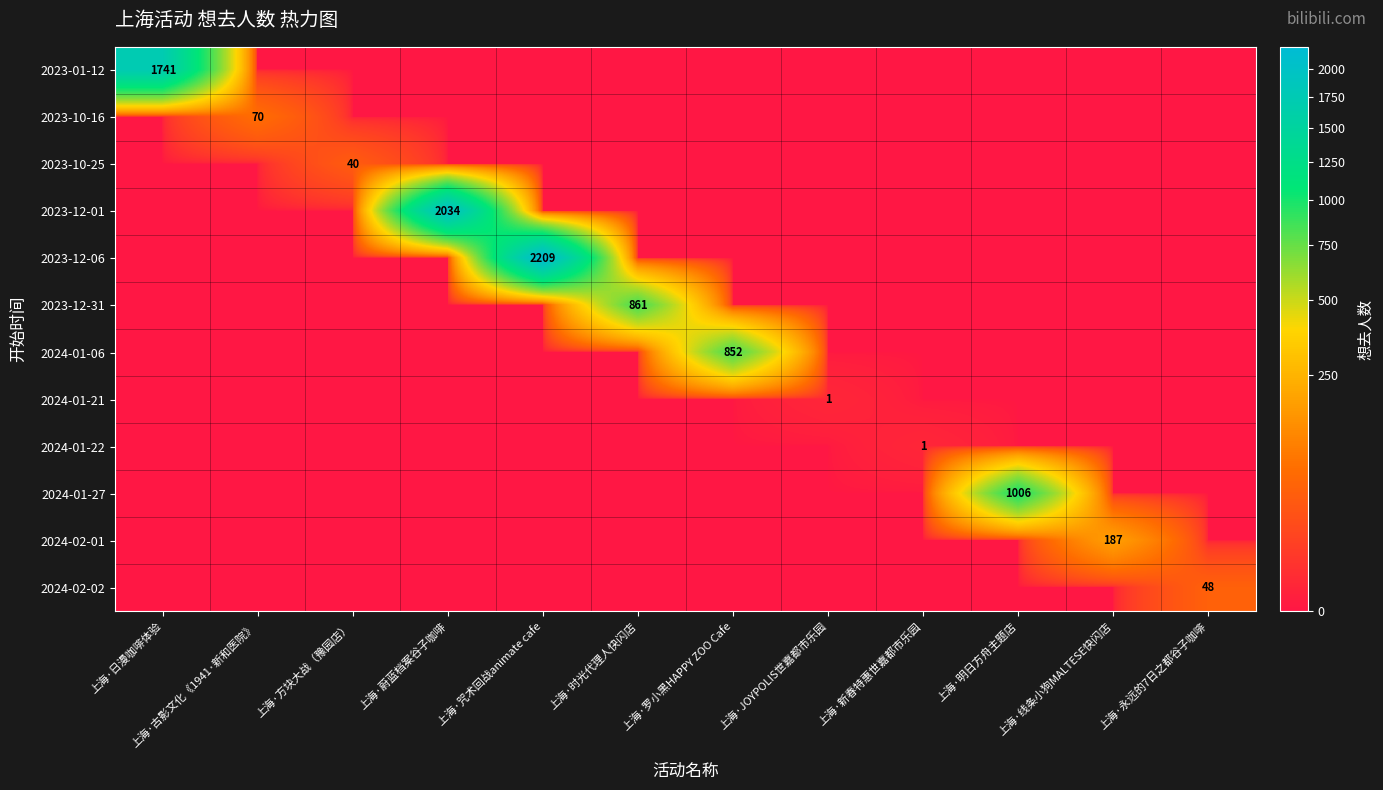

Which category has the lowest value in the 2024-02-01 series?

上海·日漫咖啡体验